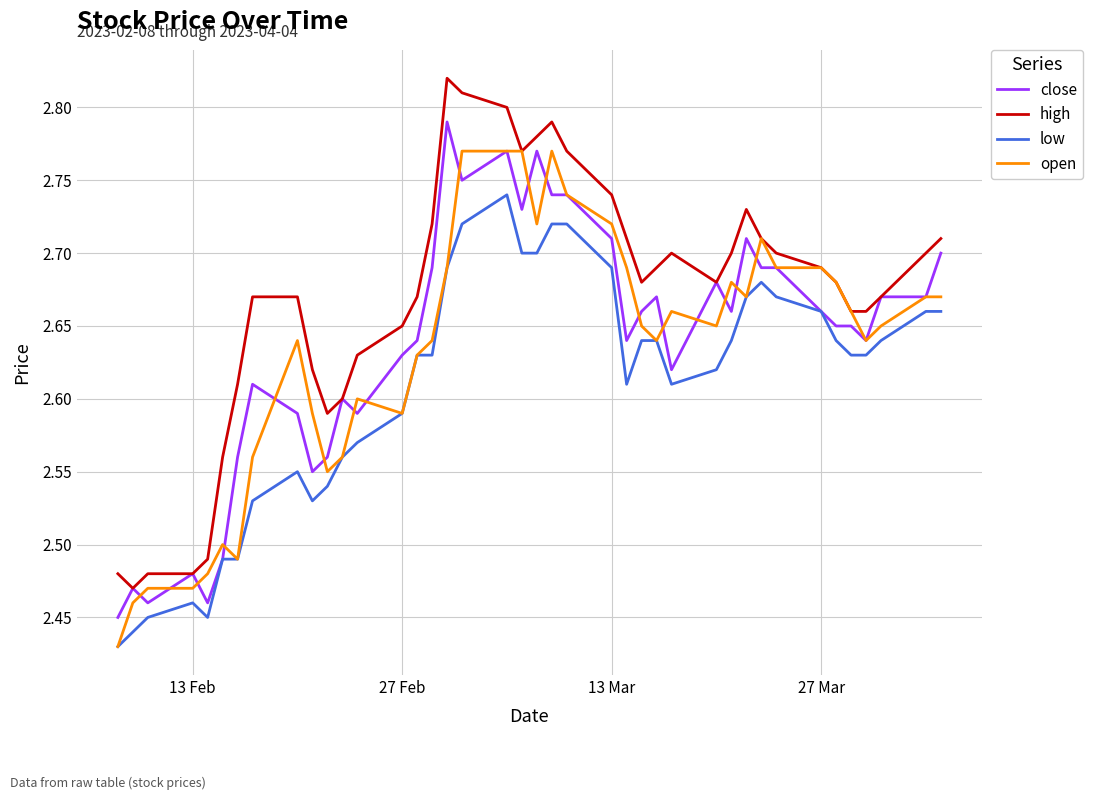

Which series has the largest total across all categories?

high